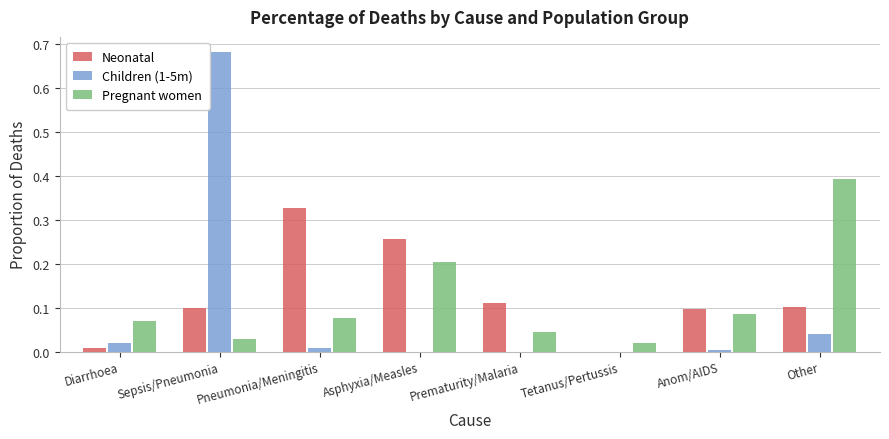

At which category does the chart reach its peak across all series?

Sepsis/Pneumonia